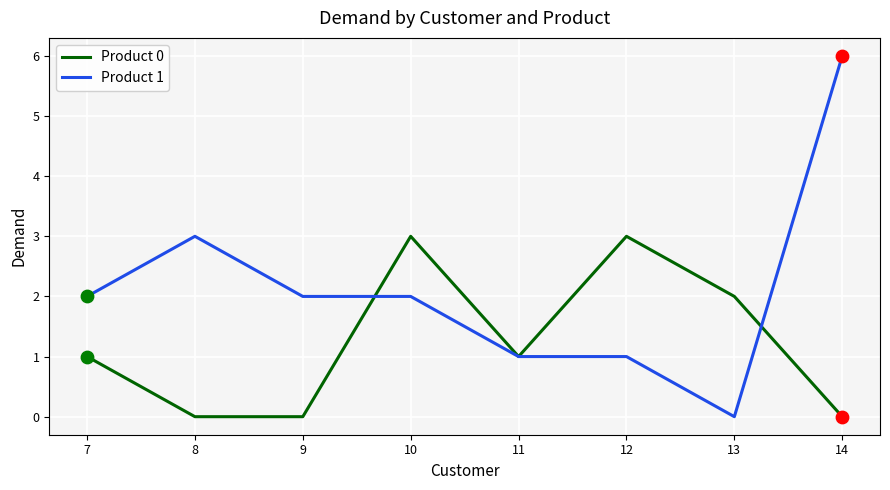

What is the total value across all series at 10?

5